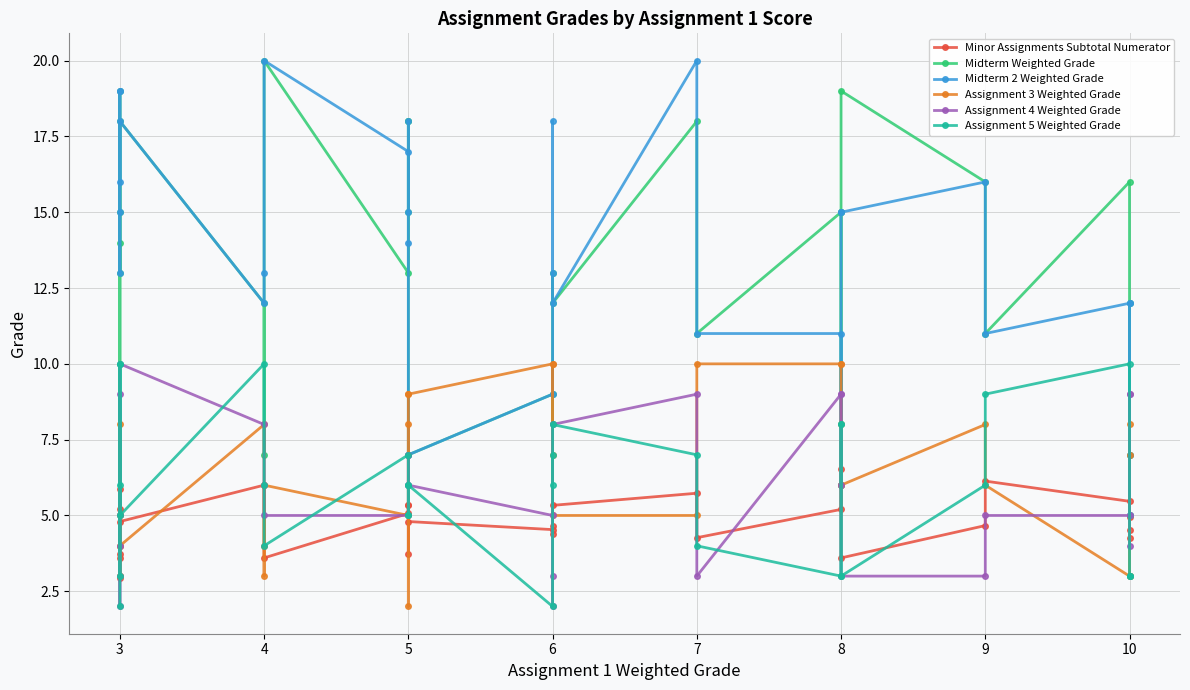

What are all the series names shown in the legend?

Minor Assignments Subtotal Numerator, Midterm Weighted Grade, Midterm 2 Weighted Grade, Assignment 3 Weighted Grade, Assignment 4 Weighted Grade, Assignment 5 Weighted Grade